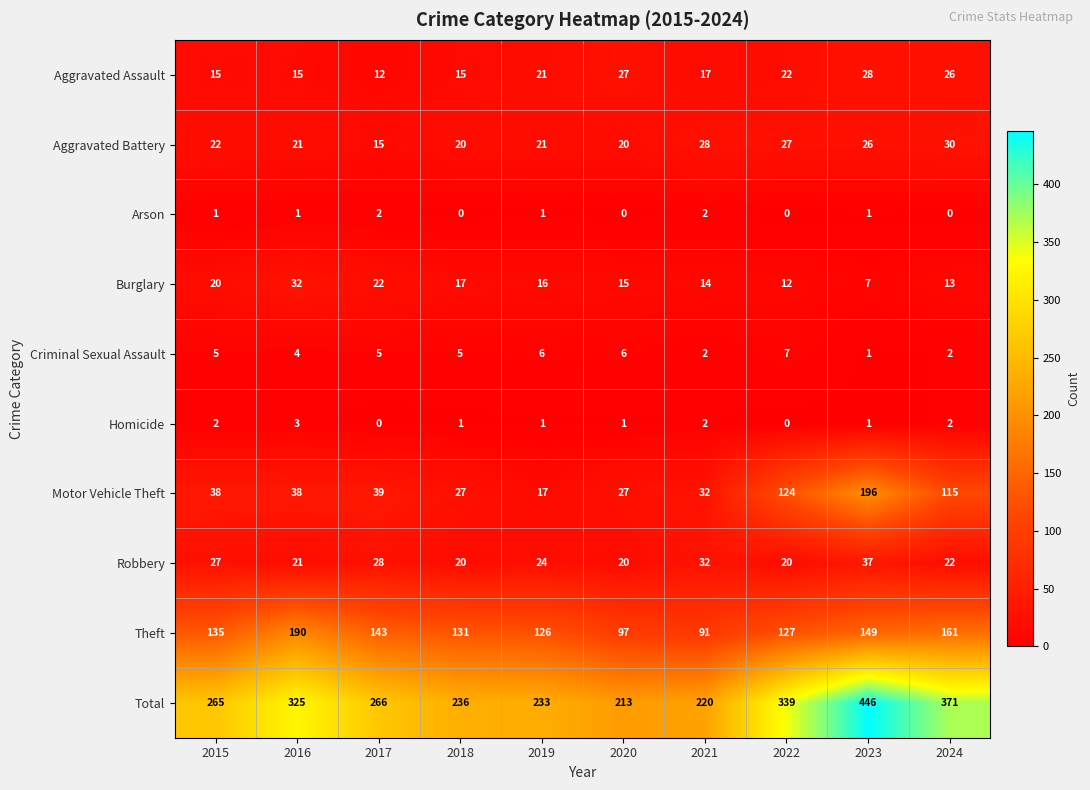

Which series has the largest total across all categories?

Total